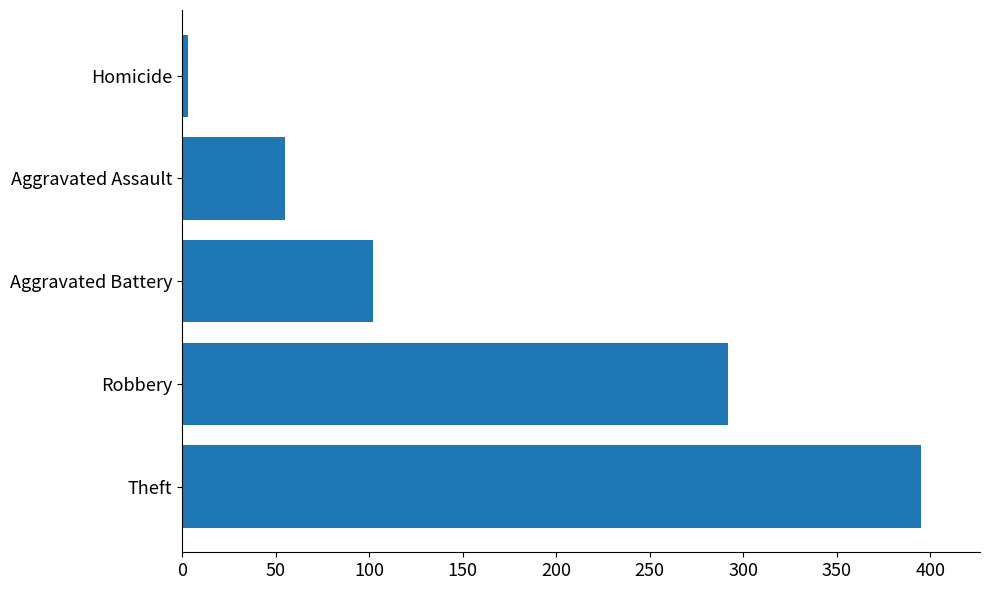

List the labels in order of value, largest first.

Theft, Robbery, Aggravated Battery, Aggravated Assault, Homicide